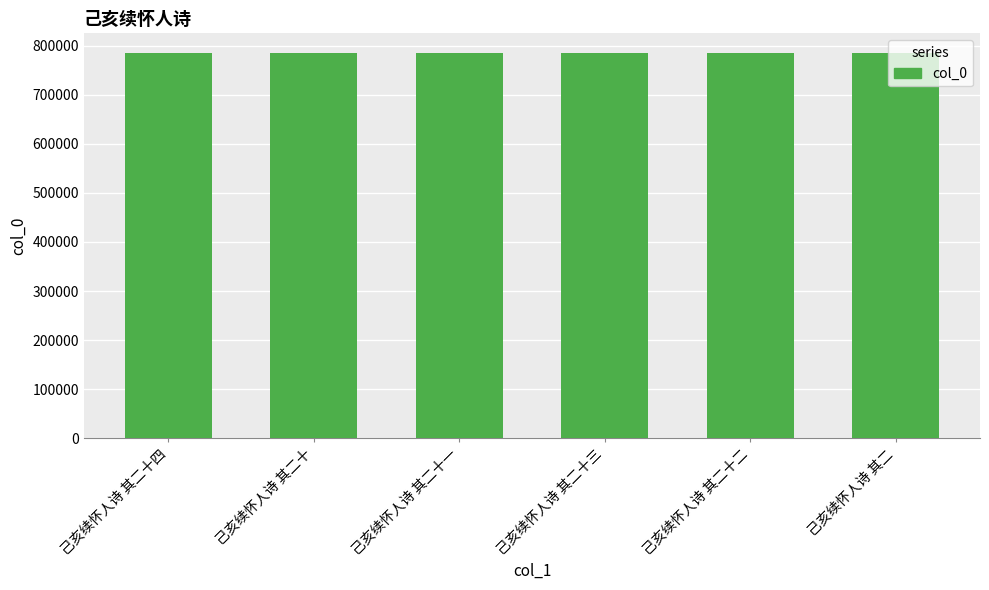

What is the maximum value shown in the chart?

786015